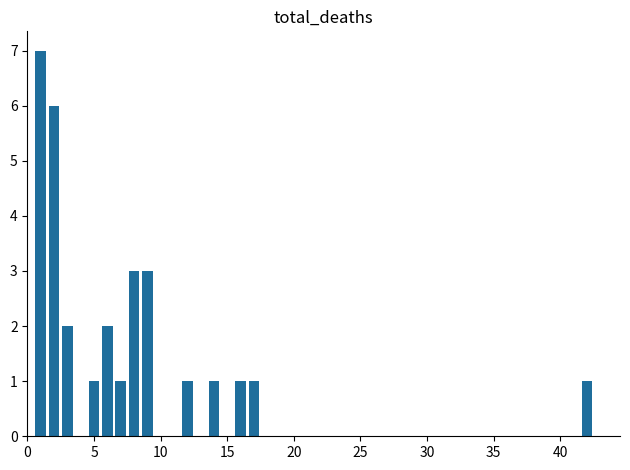

Reading right to left, what are all the values shown in this chart?

1	1	1	1	1	3	3	1	2	1	2	6	7